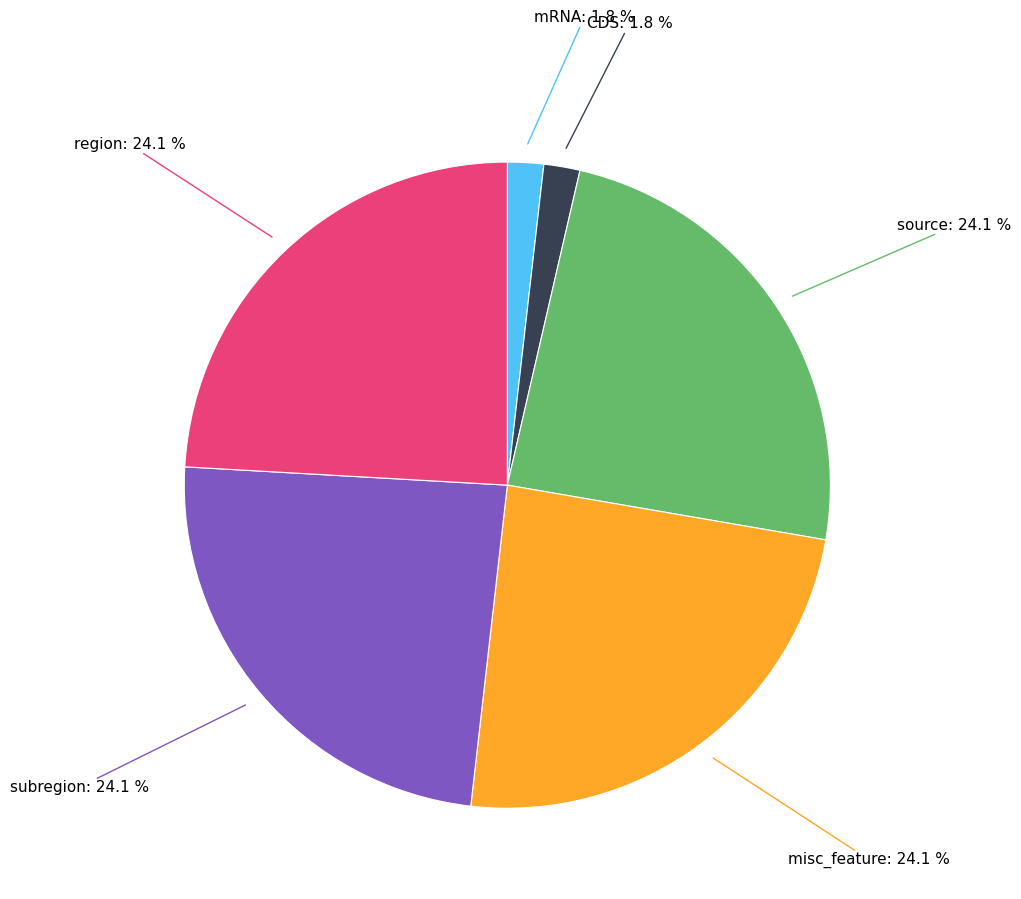

What percentage do region and subregion together represent?

48.2%